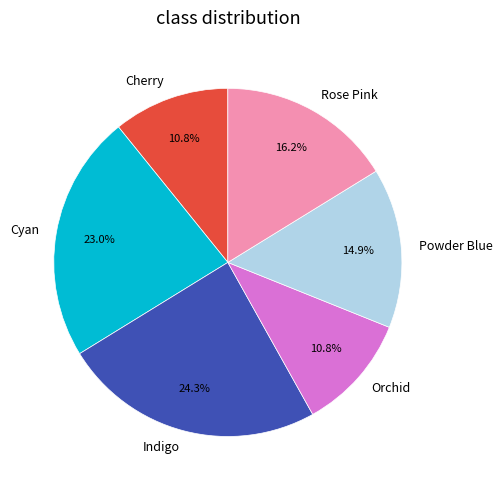

Is there any slice that represents more than half of the pie?

No